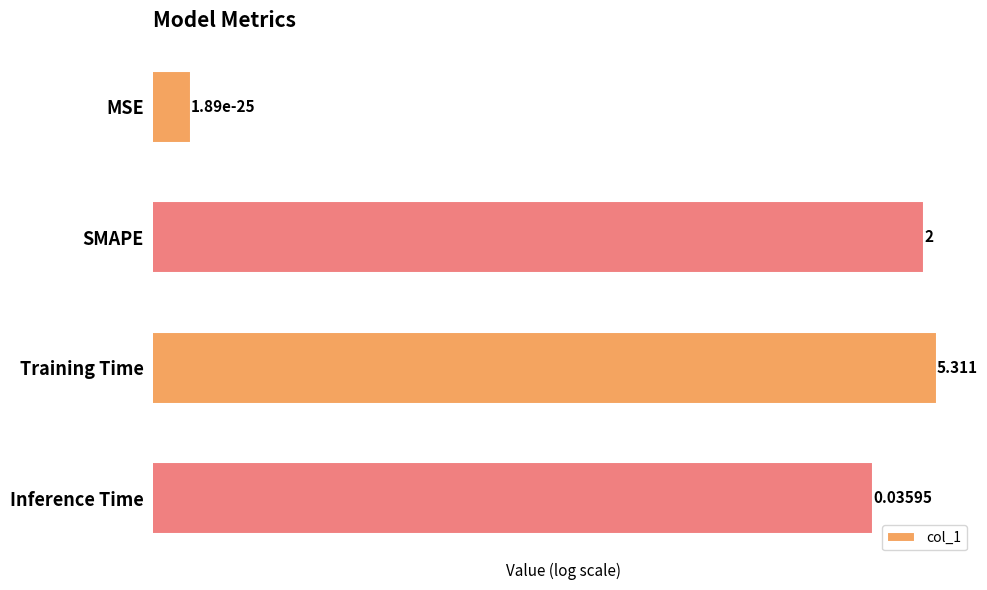

List the labels in order of value, largest first.

Training Time, SMAPE, Inference Time, MSE